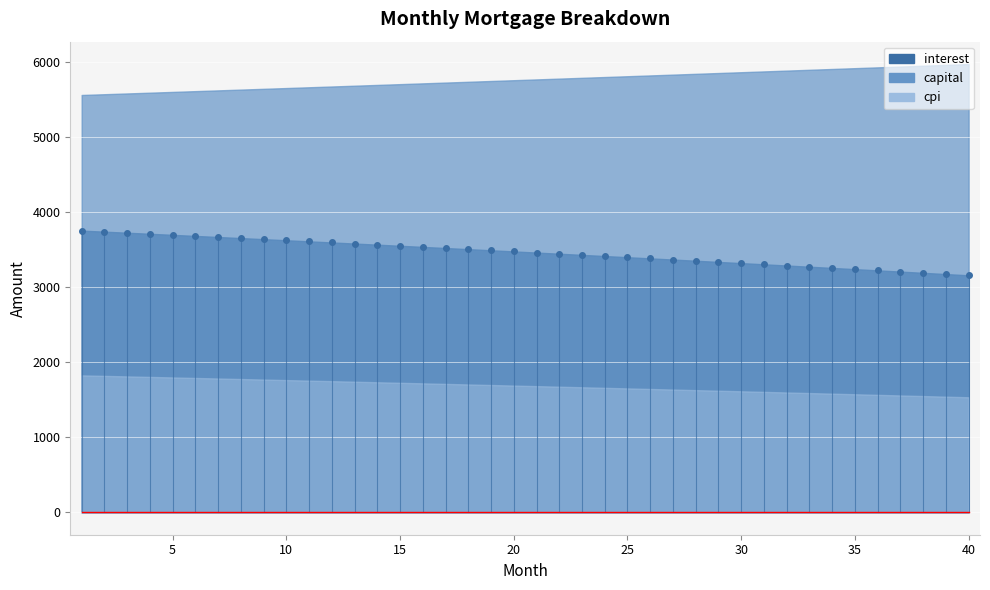

What is the greatest value displayed?

5977.9